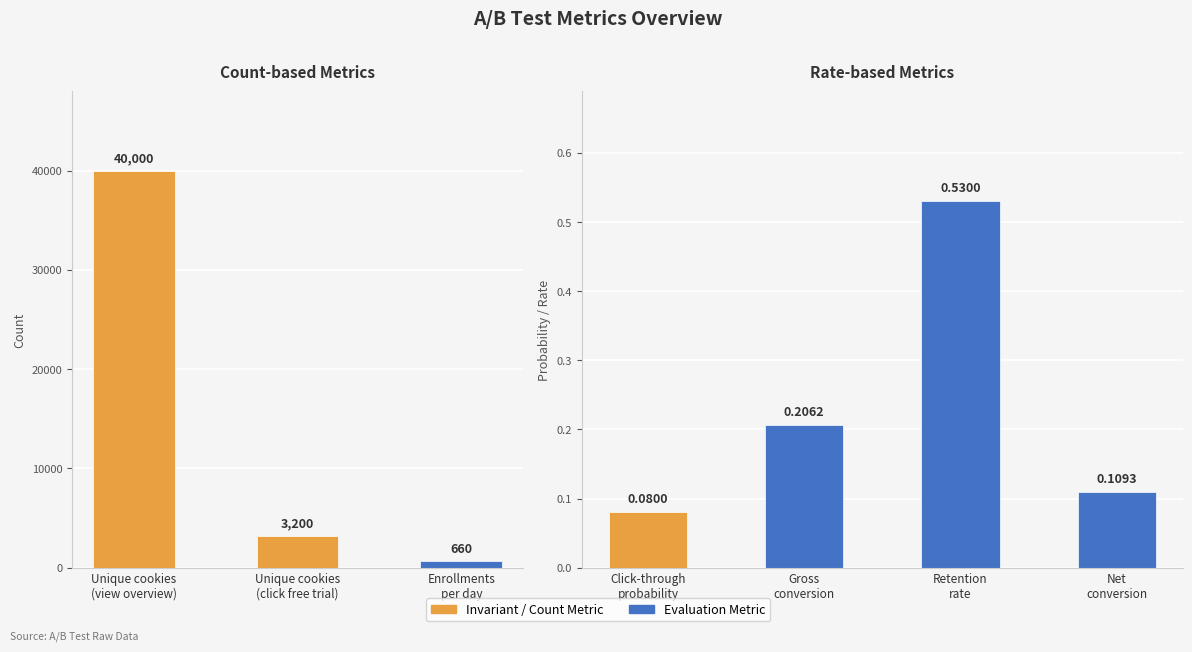

What is the label of the 7th bar from the right?

Unique cookies
(view overview)